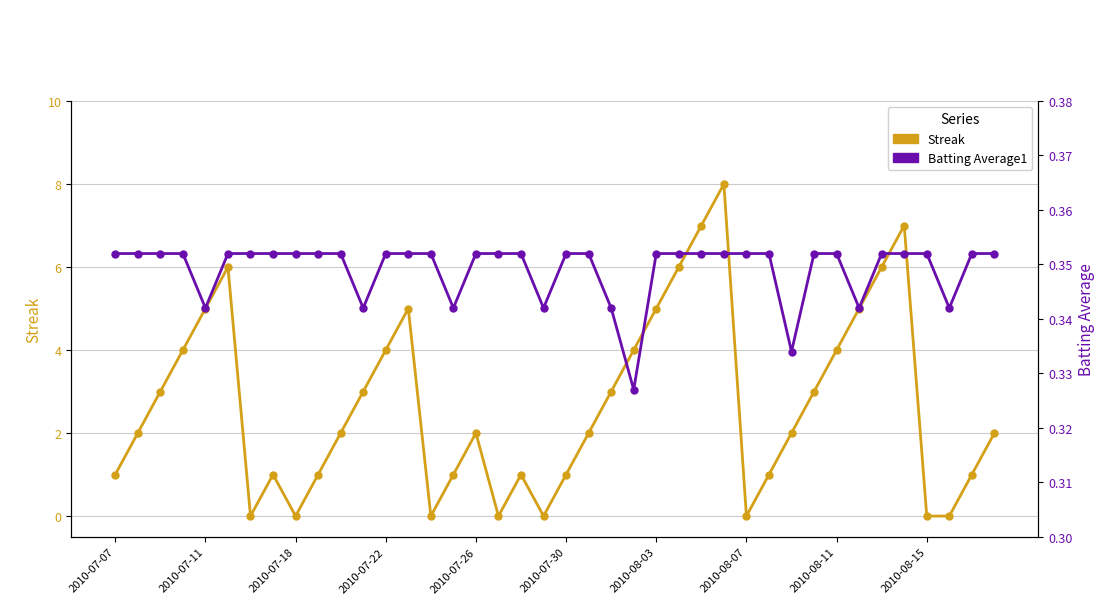

True or false: Streak has a value of 2.6 at 10.

False